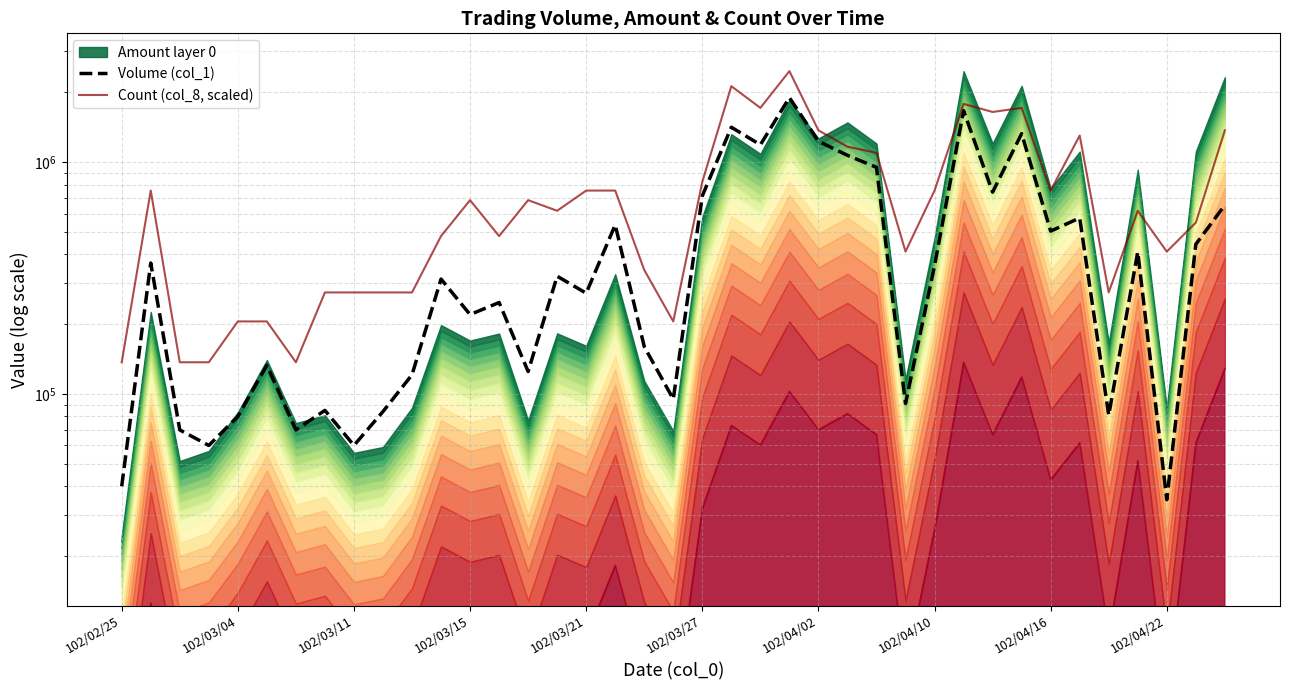

True or false: Count (col_8, scaled) has a value of 1370127.8 at 102/04/02.

True